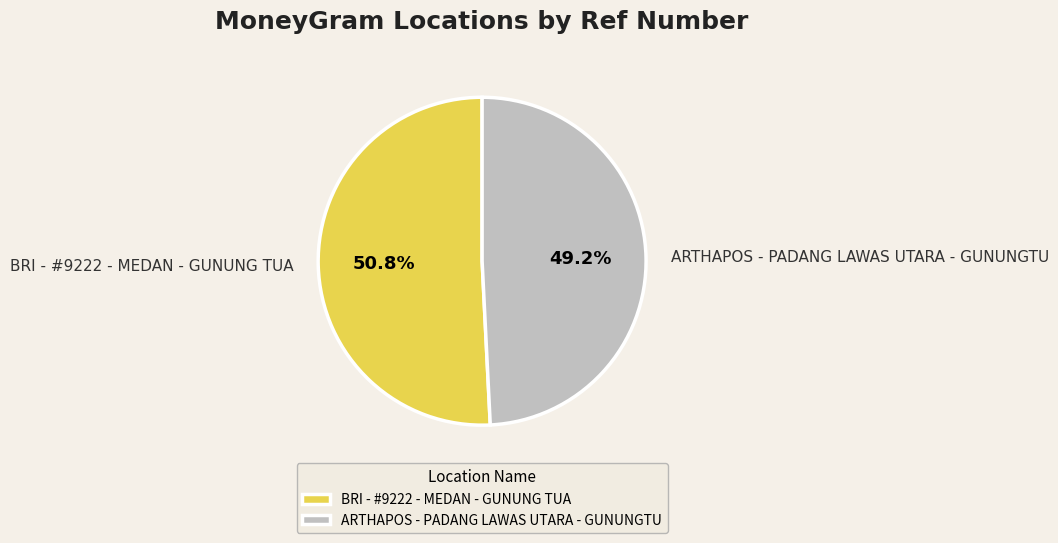

Does ARTHAPOS - PADANG LAWAS UTARA - GUNUNGTU account for over 50% of the chart?

No